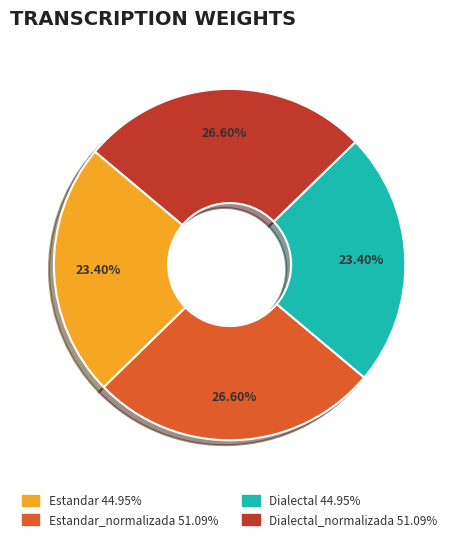

To the nearest percent, what is the average slice percentage?

25%